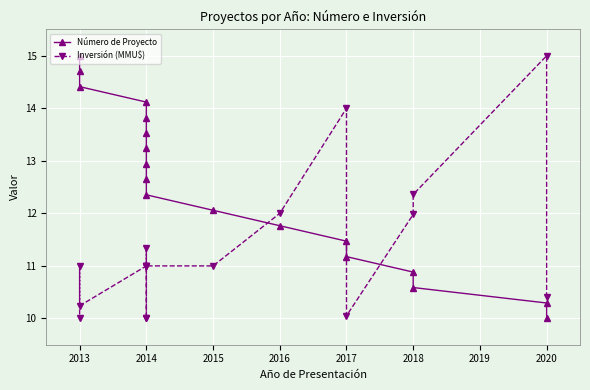

How many lines are shown in the chart?

2